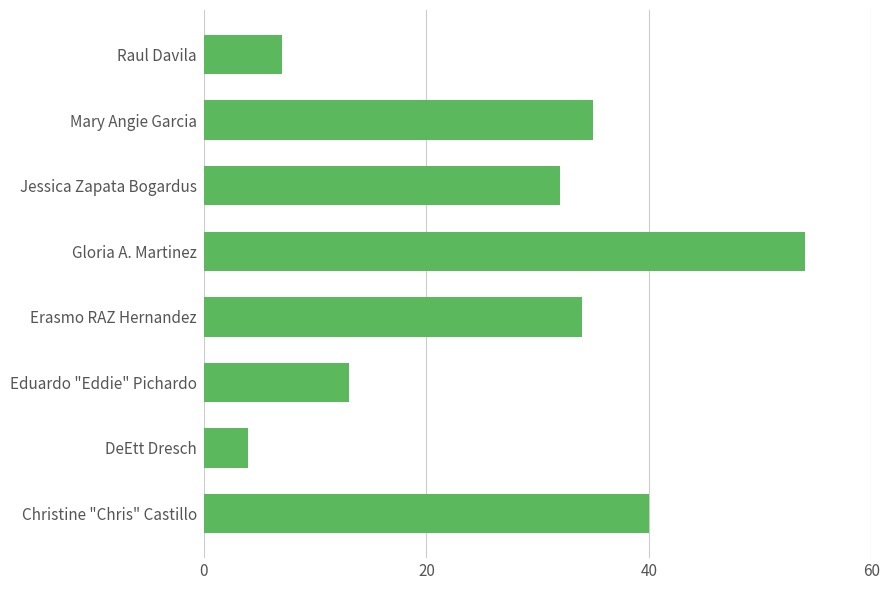

True or false: the data shows 25 at Christine "Chris" Castillo.

False